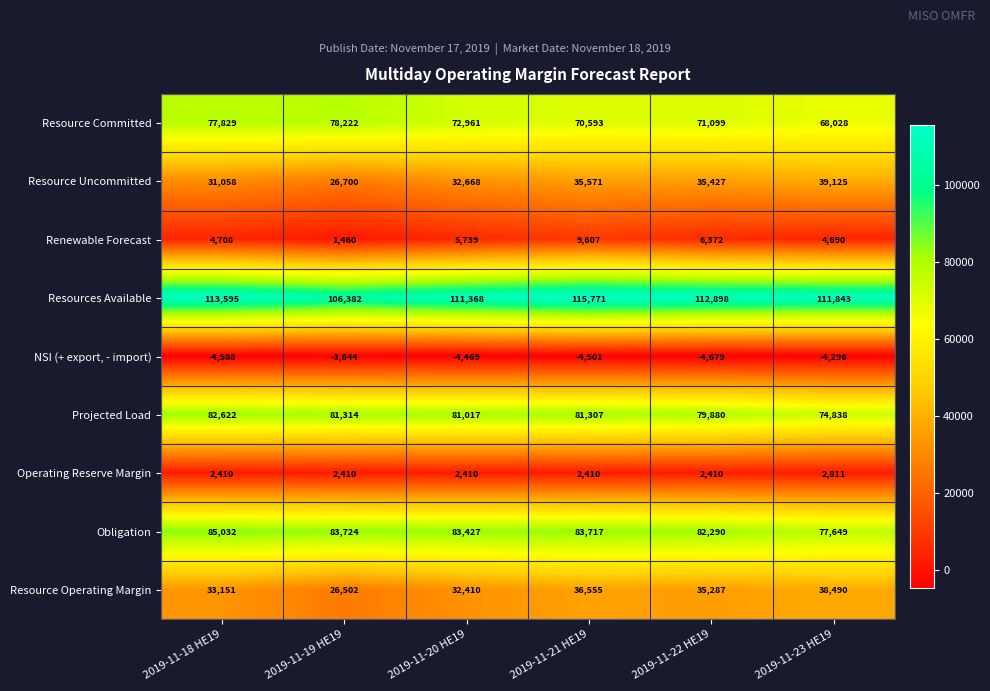

How many data points does each series have?

6